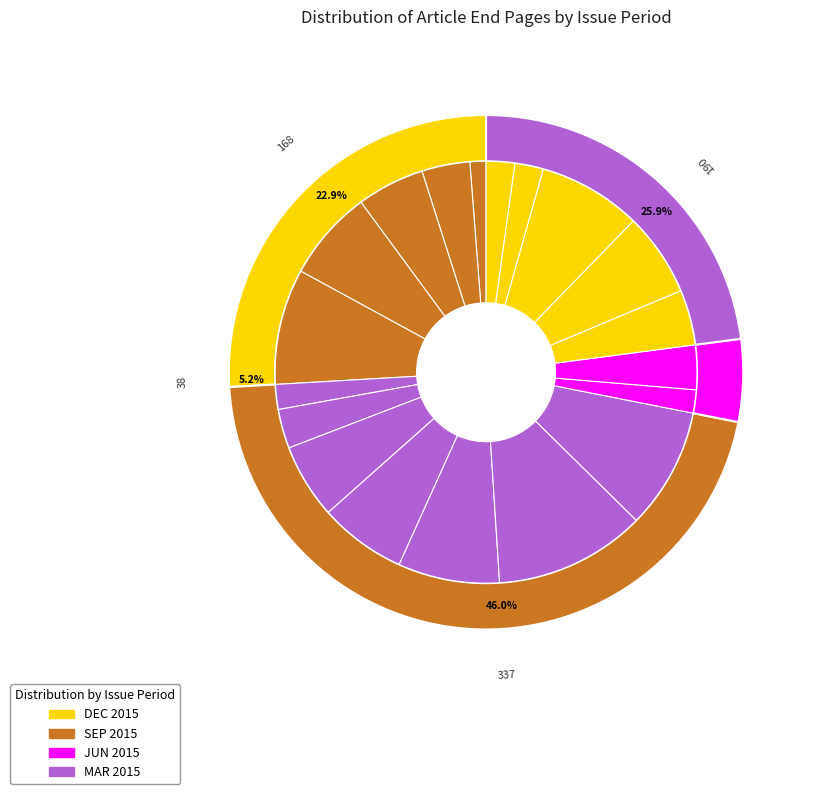

The DEC 2015 (3) slice represents 5% of the pie. True or false?

True